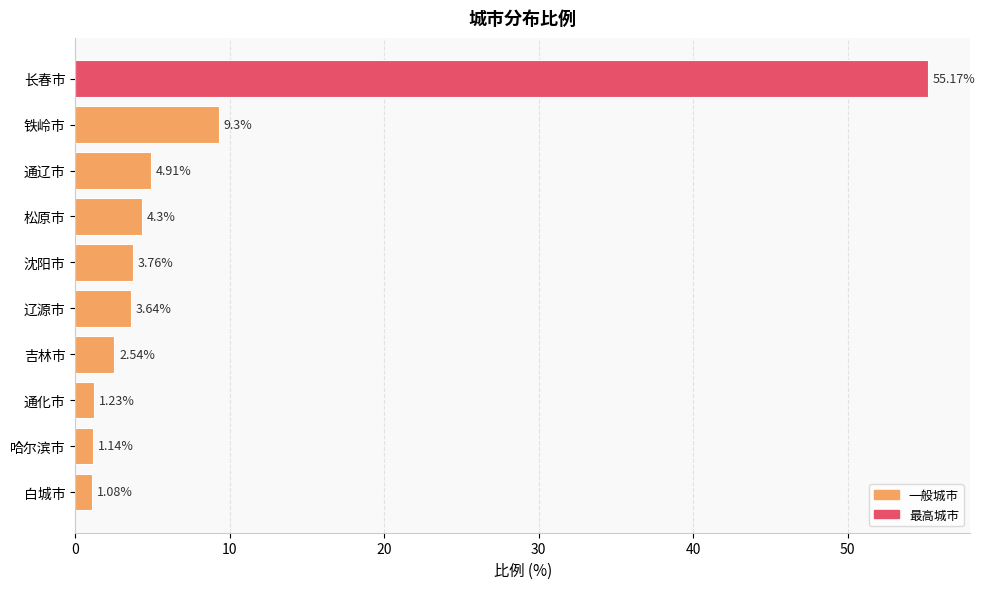

What is the ratio of the value at 沈阳市 to the value at 通辽市?

0.8